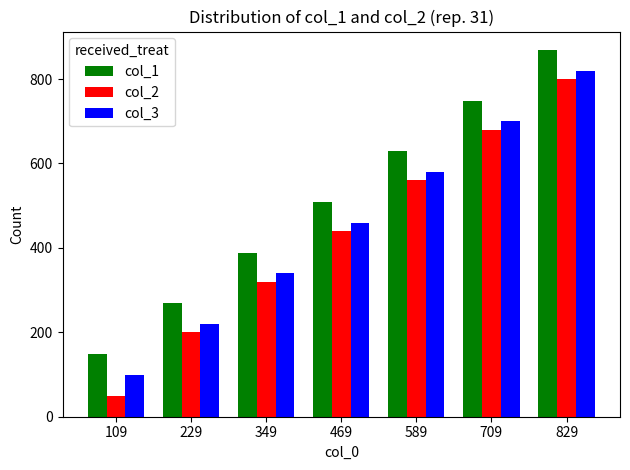

What is the total value across all series at 829?

2489